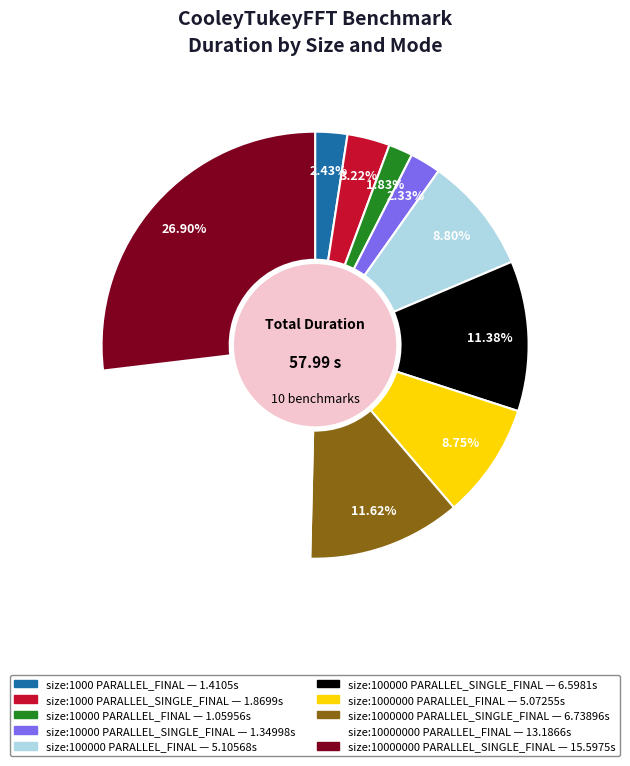

Is there any slice that represents more than half of the pie?

No